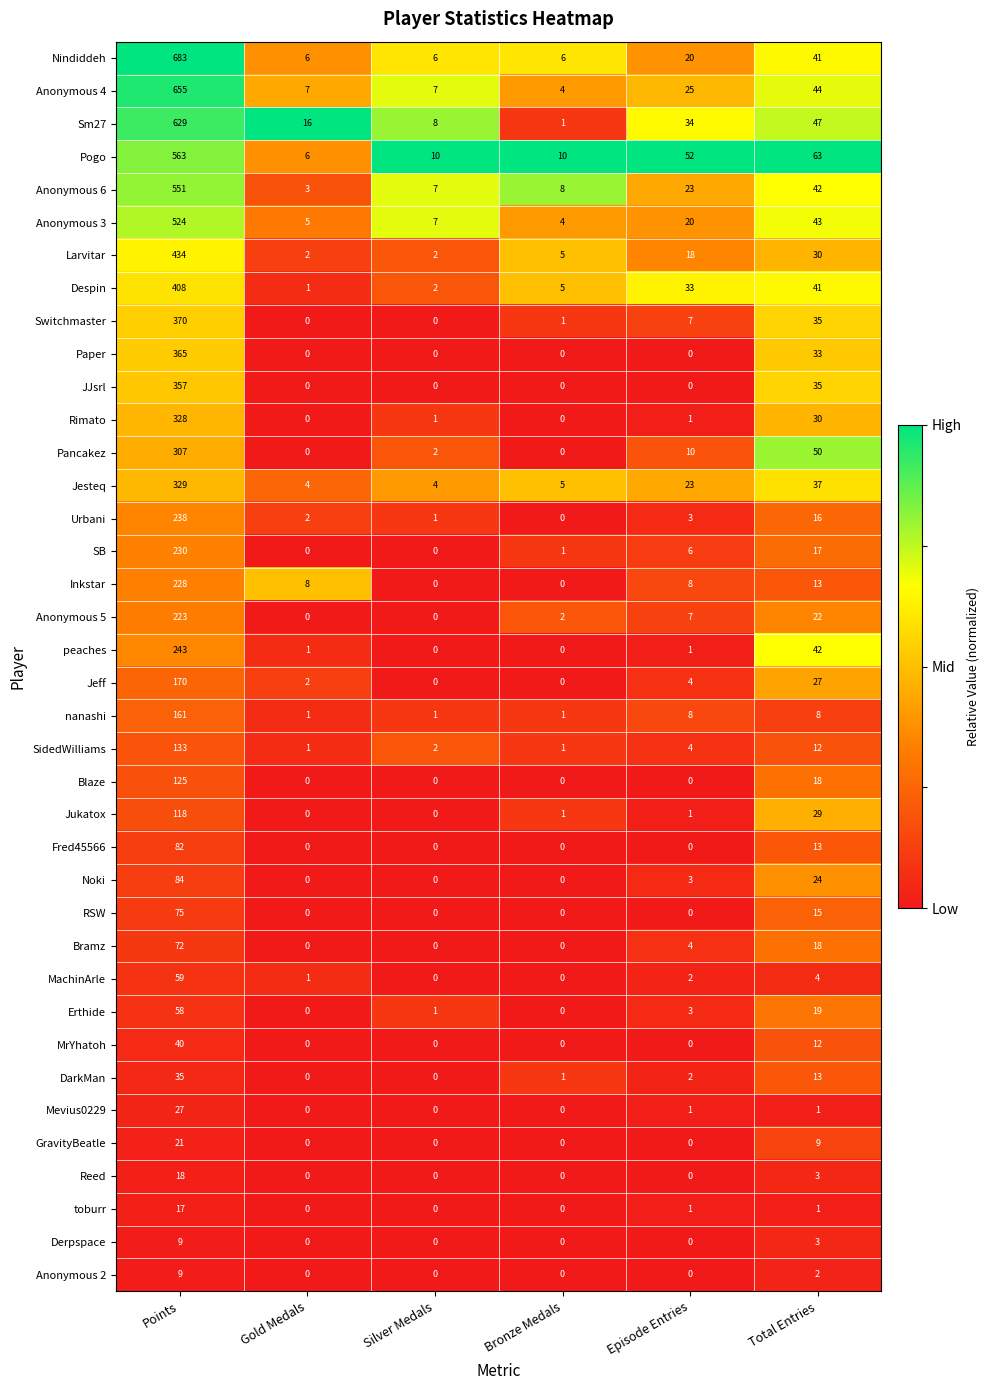

What is the difference between the second highest and second lowest values in the Nindiddeh series?

35